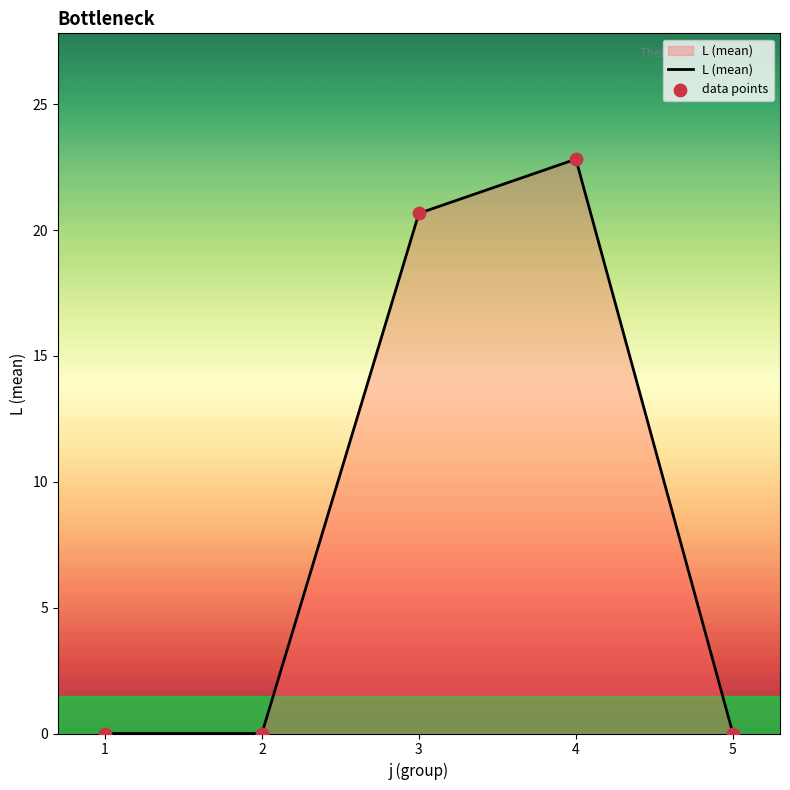

Which has a higher value, 4 or 3?

4